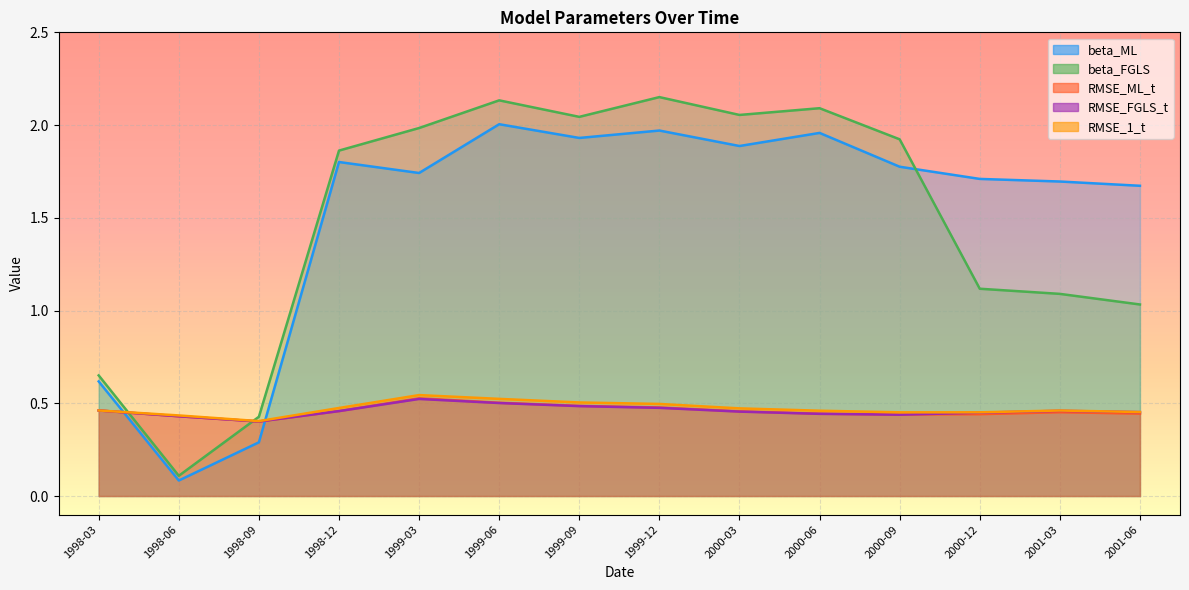

At which category is the sum across all series the highest?

1999-06